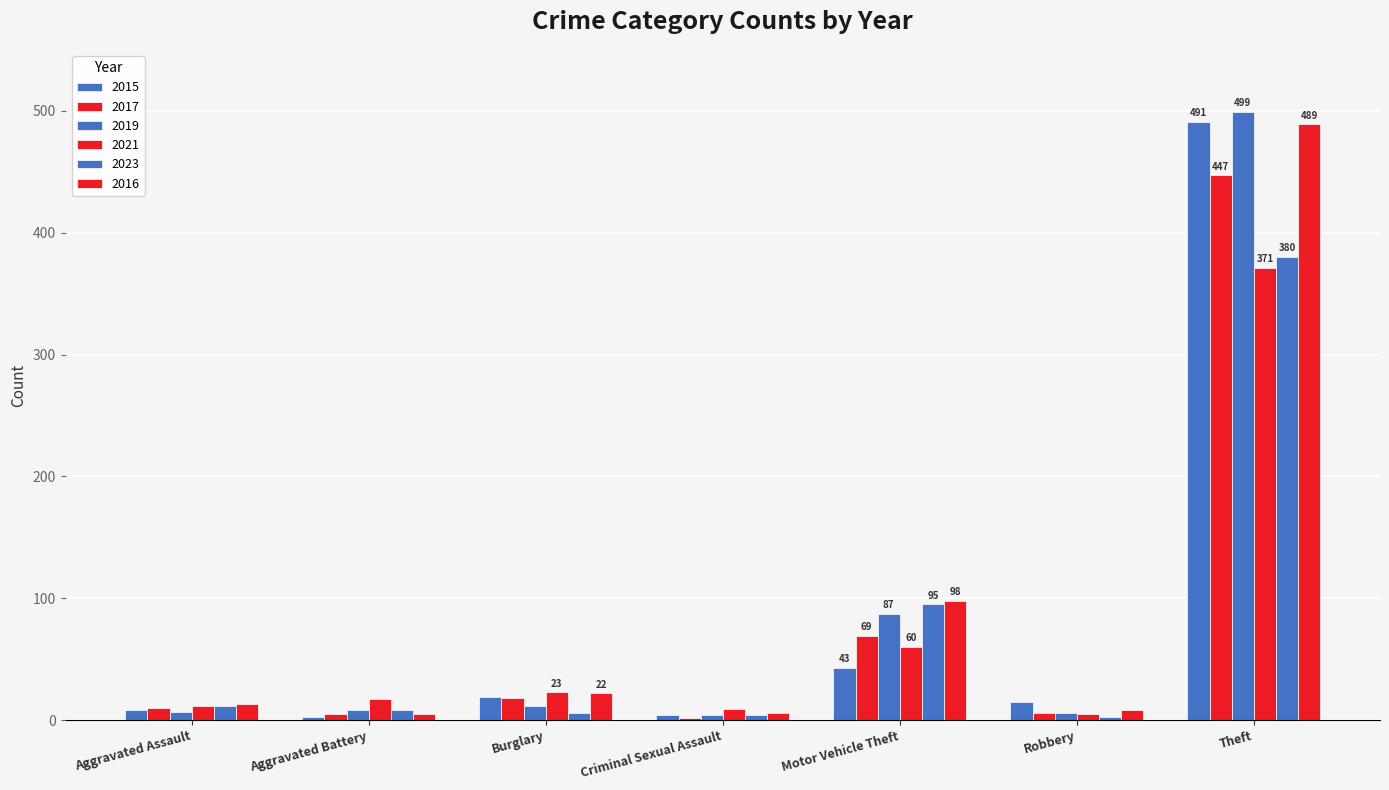

Count the number of categories in the chart.

7